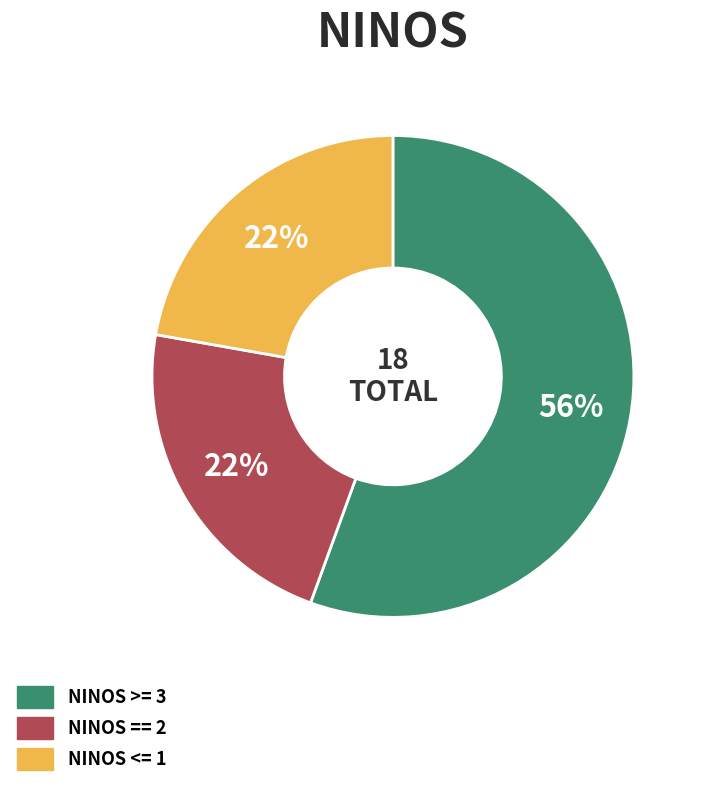

Is there a majority slice in this chart?

Yes